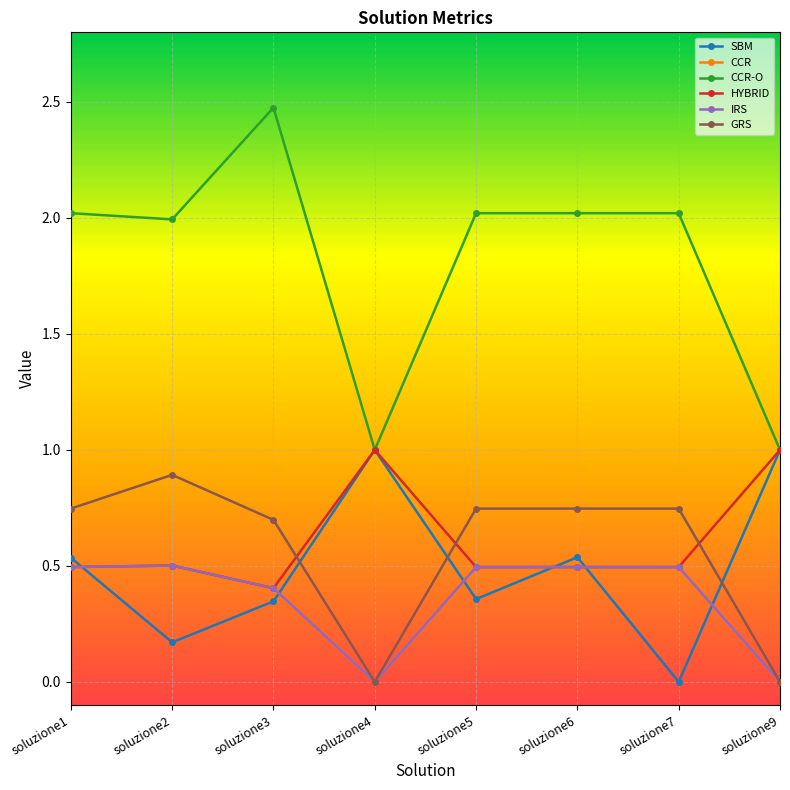

At which category does the chart reach its minimum across all series?

soluzione4